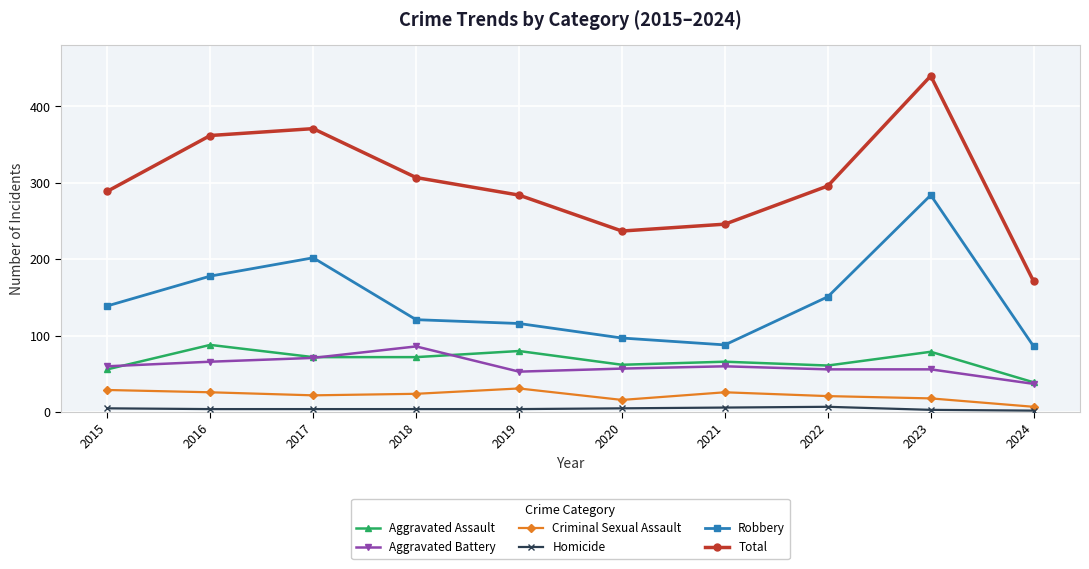

What are all the series names shown in the legend?

Aggravated Assault, Aggravated Battery, Criminal Sexual Assault, Homicide, Robbery, Total